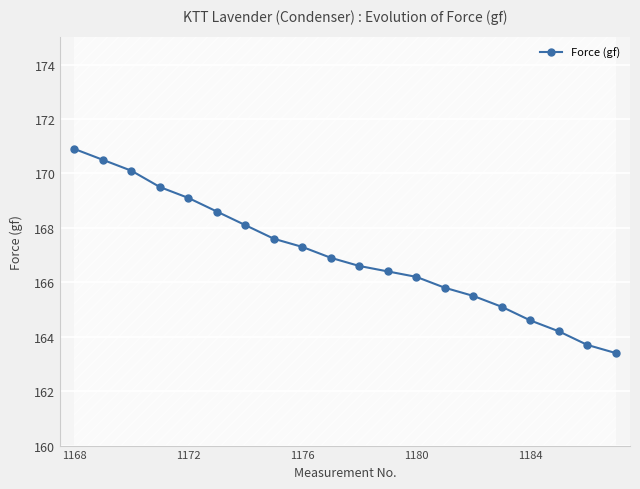

How many data points are less than 166?

7